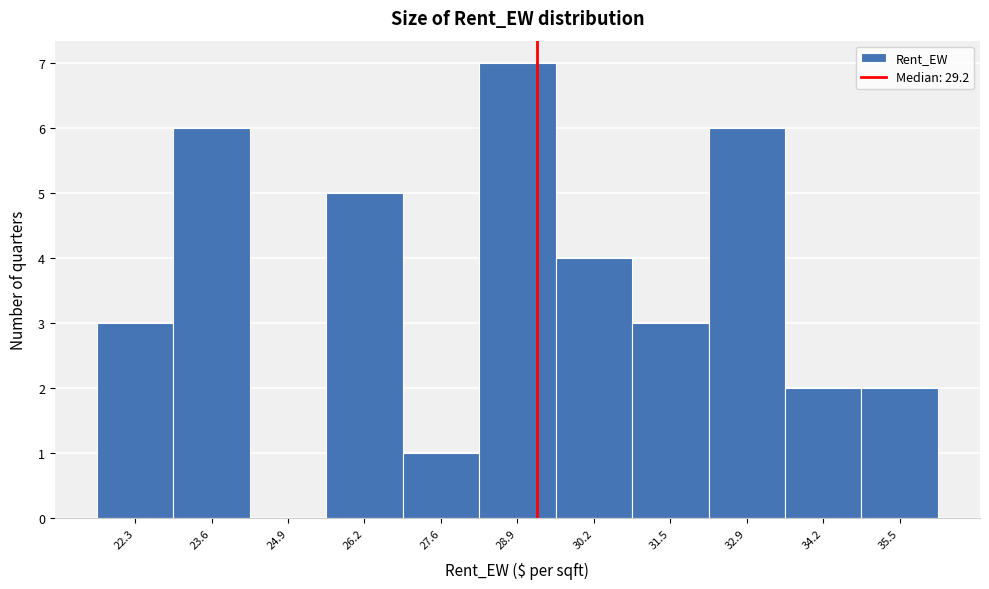

Which range on the x-axis has the tallest bar?

28.2 to 29.6